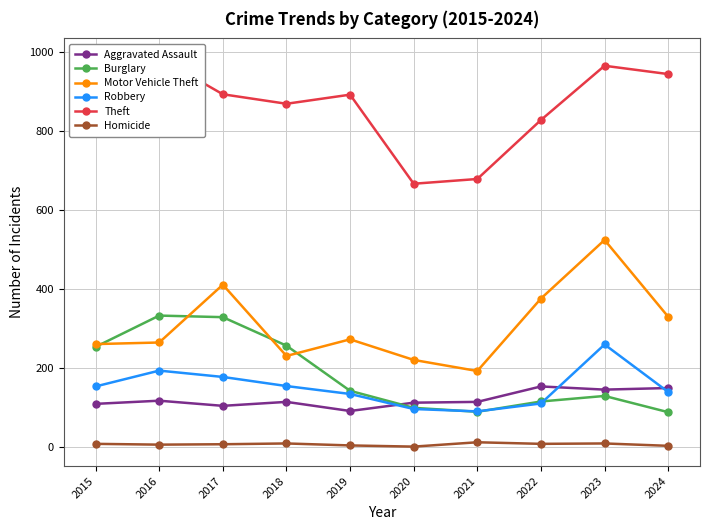

Rank the categories by Homicide value from highest to lowest.

2021, 2018, 2023, 2015, 2022, 2017, 2016, 2019, 2024, 2020